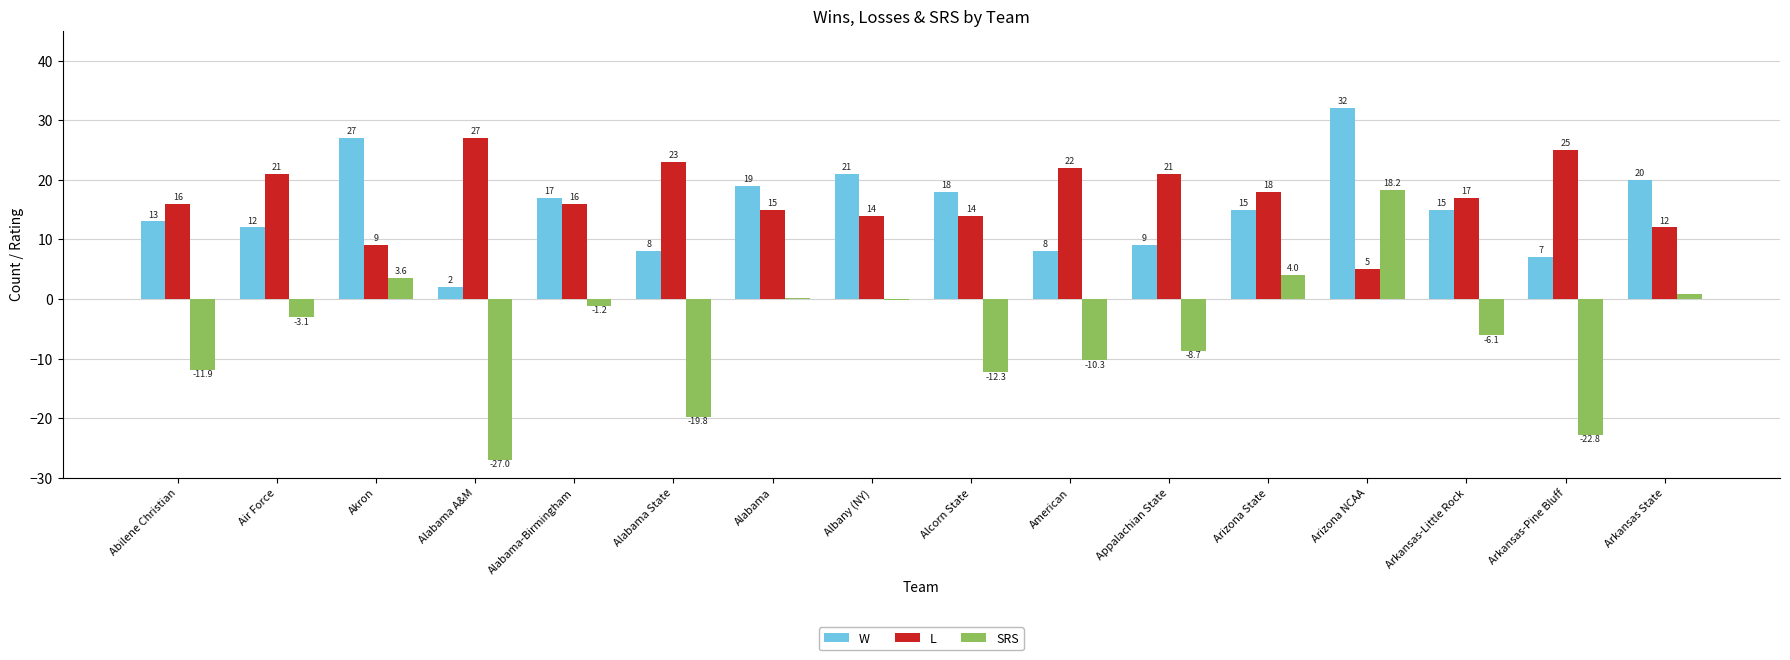

Which category has the highest value across all series?

Arizona NCAA